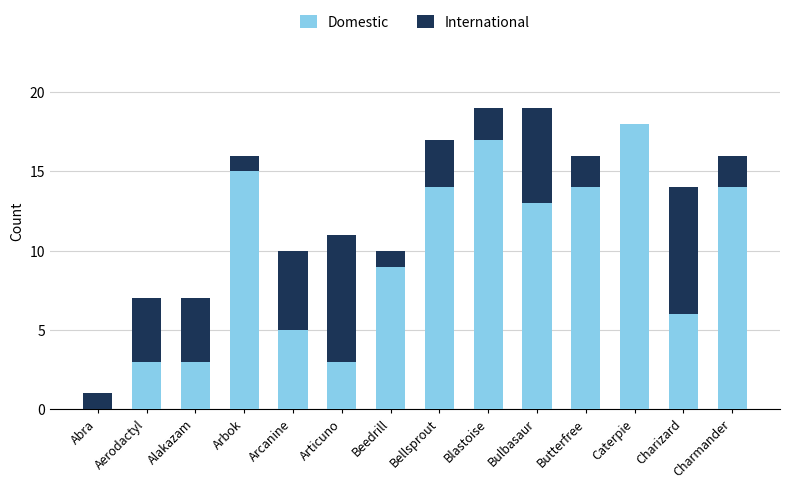

How many categories are shown in the chart?

14